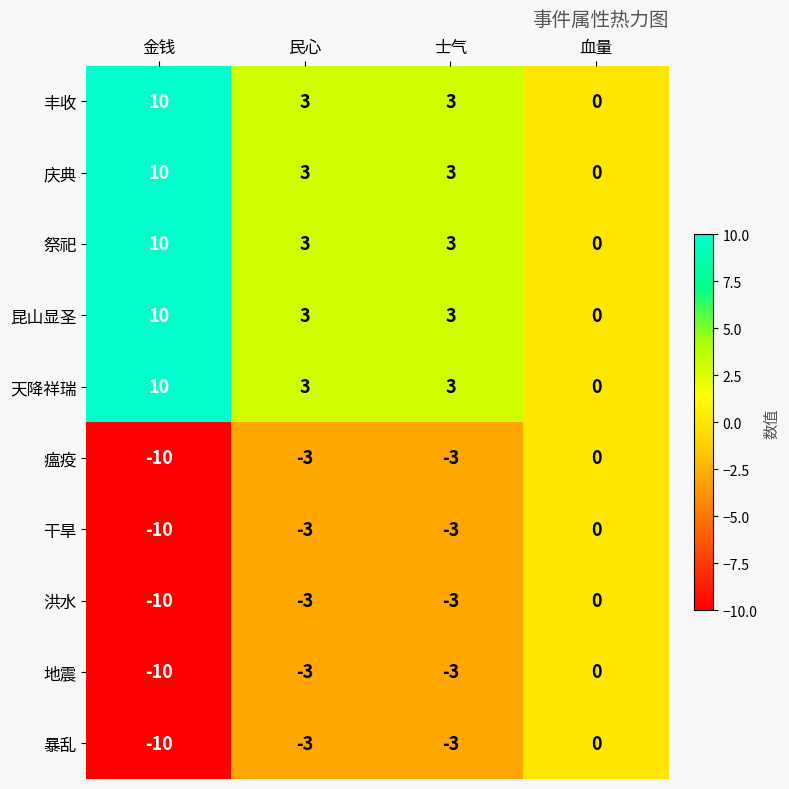

How many values in 庆典 are above zero?

3